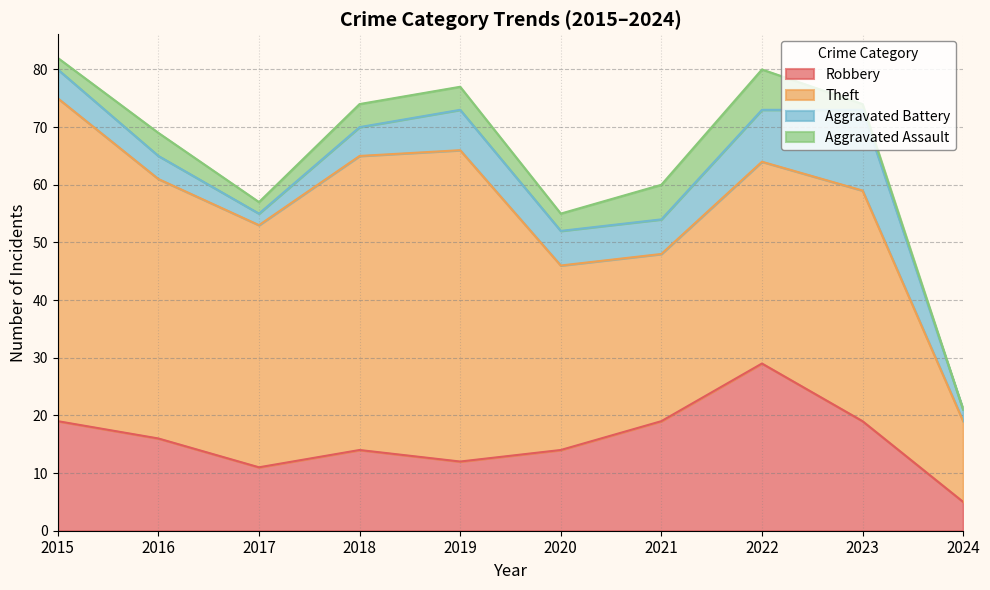

At which category is the sum across all series the highest?

2015